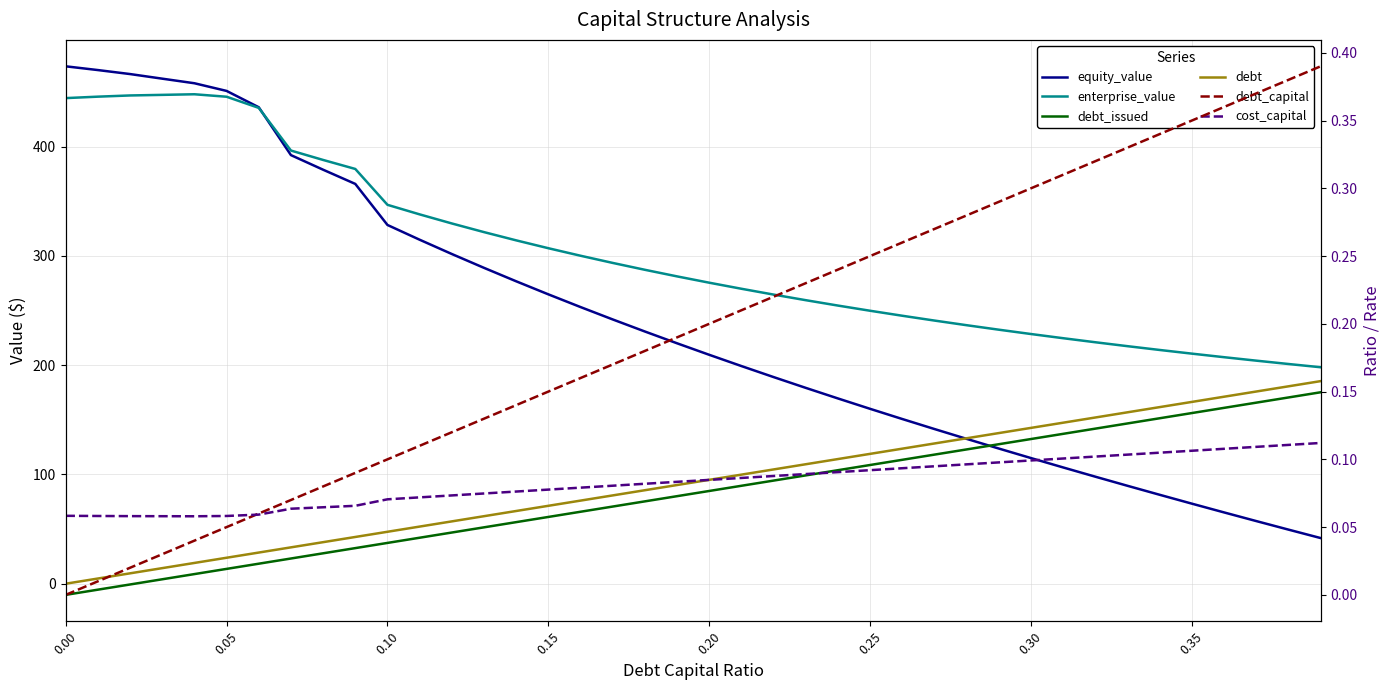

Reading right to left, transcribe all the data shown in this chart.

equity_value: 41.8	49.5	57.4	65.3	73.3	81.4	89.6	98.0	106.4	115.0	123.7	132.6	141.6	150.8	160.1	169.6	179.3	189.2	199.2	209.5	220.1	230.9	241.9	253.3	264.9	276.8	289.1	301.8	314.9	328.4	366.0	379.0	392.3	436.1	451.1	458.1	462.3	466.5	470.2	473.6
enterprise_value: 198.2	201.1	204.2	207.4	210.6	214.0	217.4	221.0	224.7	228.6	232.5	236.6	240.9	245.3	249.9	254.6	259.5	264.7	270.0	275.5	281.3	287.4	293.7	300.2	307.1	314.3	321.9	329.8	338.1	346.8	379.7	387.9	396.5	435.6	445.8	448.0	447.5	446.9	445.8	444.5
debt_issued: 175.2	170.5	165.7	161.0	156.2	151.5	146.7	142.0	137.2	132.4	127.7	122.9	118.2	113.4	108.7	103.9	99.2	94.4	89.7	84.9	80.1	75.4	70.6	65.9	61.1	56.4	51.6	46.9	42.1	37.4	32.6	27.8	23.1	18.3	13.6	8.8	4.1	-0.7	-5.4	-10.2
debt: 185.4	180.7	175.9	171.2	166.4	161.7	156.9	152.2	147.4	142.7	137.9	133.1	128.4	123.6	118.9	114.1	109.4	104.6	99.9	95.1	90.3	85.6	80.8	76.1	71.3	66.6	61.8	57.1	52.3	47.5	42.8	38.0	33.3	28.5	23.8	19.0	14.3	9.5	4.8	0.0
debt_capital: 0.4	0.4	0.4	0.4	0.3	0.3	0.3	0.3	0.3	0.3	0.3	0.3	0.3	0.3	0.2	0.2	0.2	0.2	0.2	0.2	0.2	0.2	0.2	0.2	0.1	0.1	0.1	0.1	0.1	0.1	0.1	0.1	0.1	0.1	0.1	0.0	0.0	0.0	0.0	0.0
cost_capital: 0.1	0.1	0.1	0.1	0.1	0.1	0.1	0.1	0.1	0.1	0.1	0.1	0.1	0.1	0.1	0.1	0.1	0.1	0.1	0.1	0.1	0.1	0.1	0.1	0.1	0.1	0.1	0.1	0.1	0.1	0.1	0.1	0.1	0.1	0.1	0.1	0.1	0.1	0.1	0.1